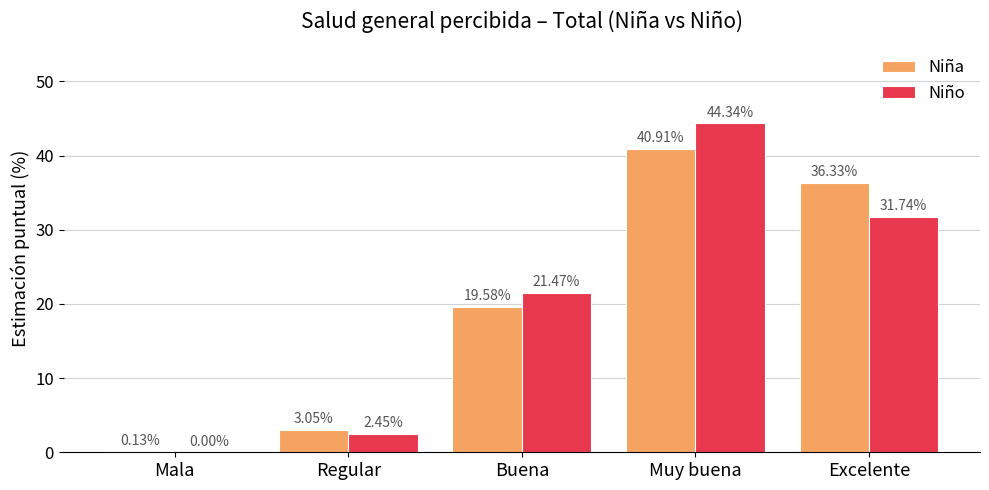

What is the highest value of the Niño series?

44.3